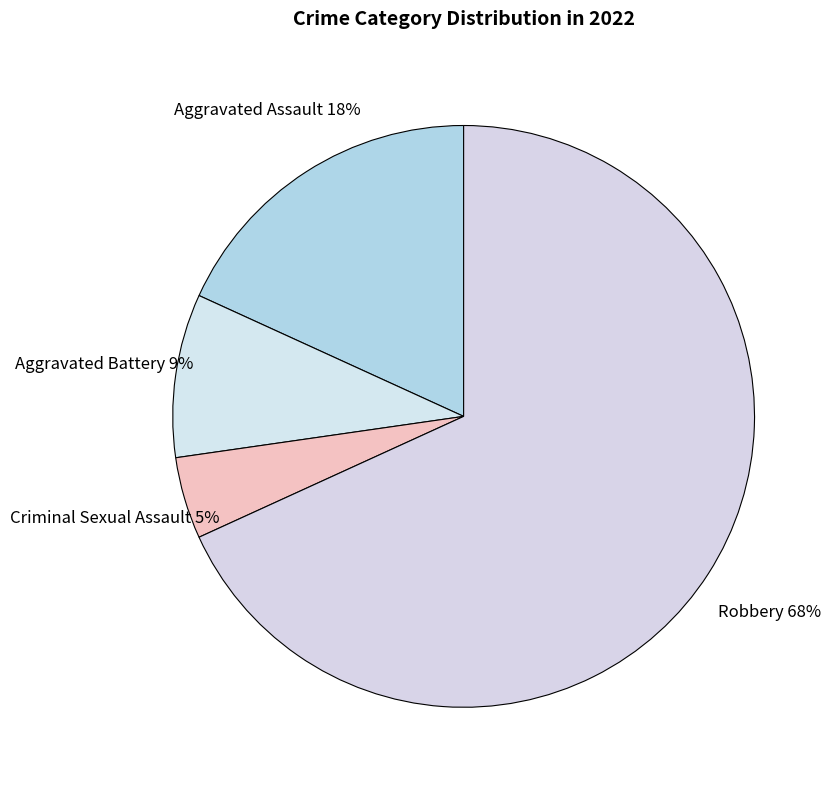

To the nearest percent, what percentage of the pie is Aggravated Battery?

9%